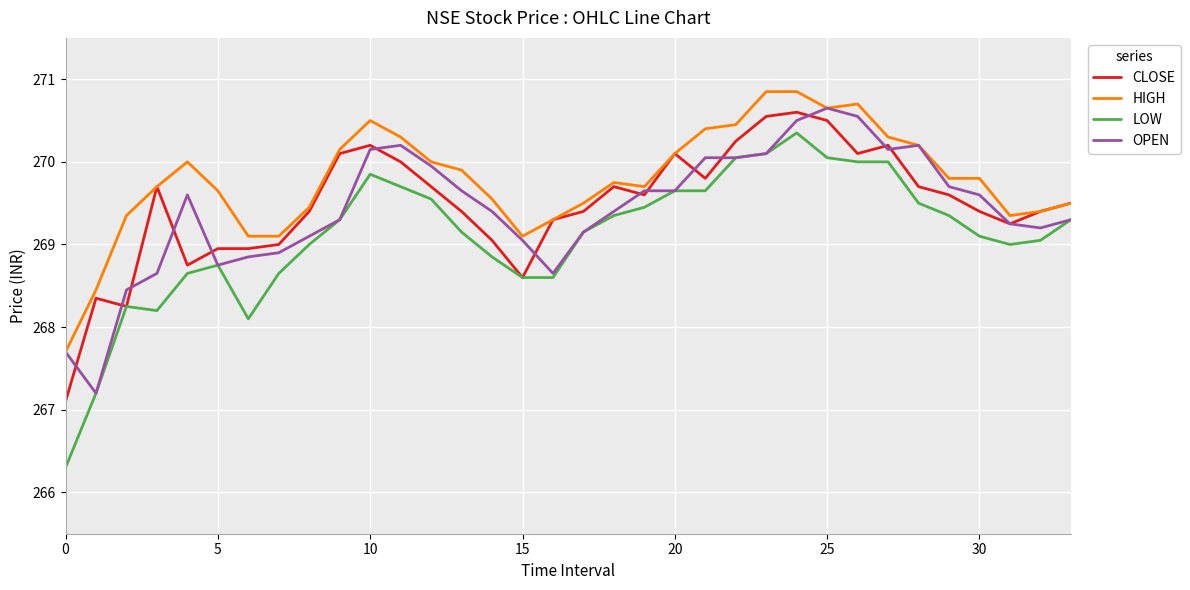

Which series has the widest spread of values?

LOW